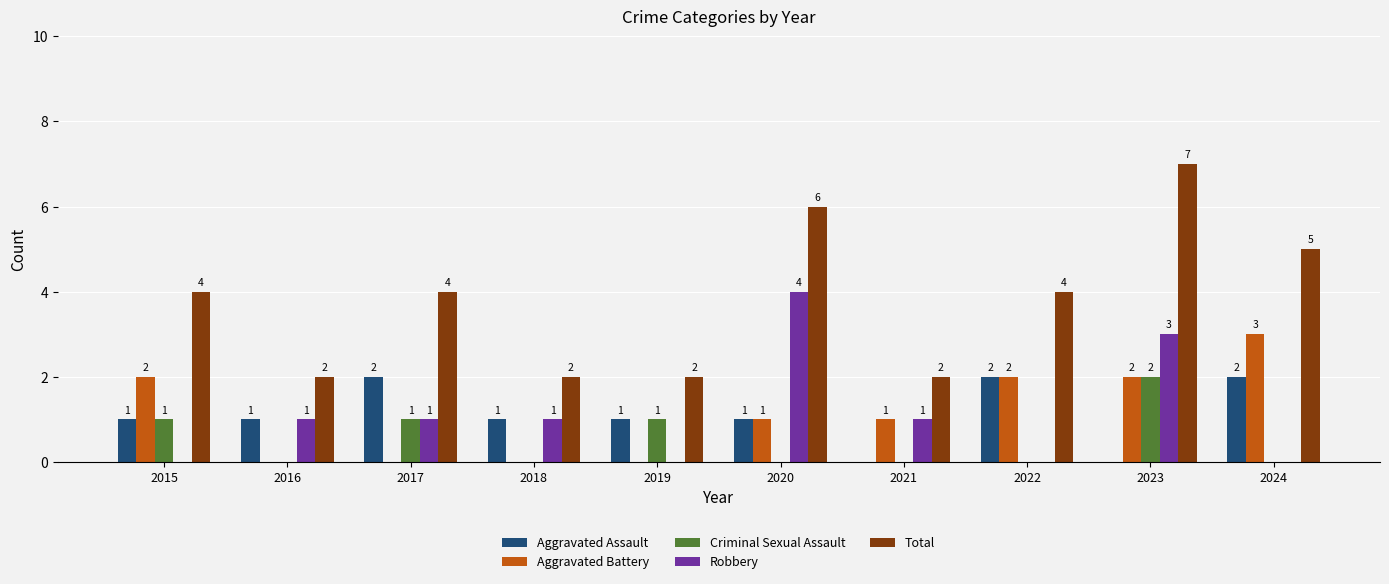

Which series has the largest total across all categories?

Total